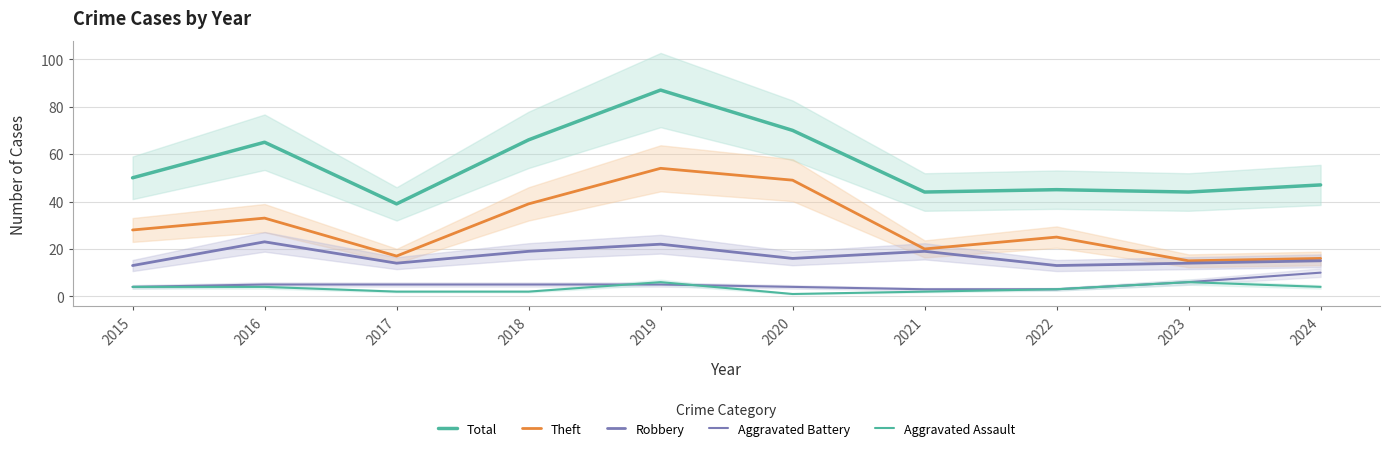

At how many categories does at least one series exceed 8?

10